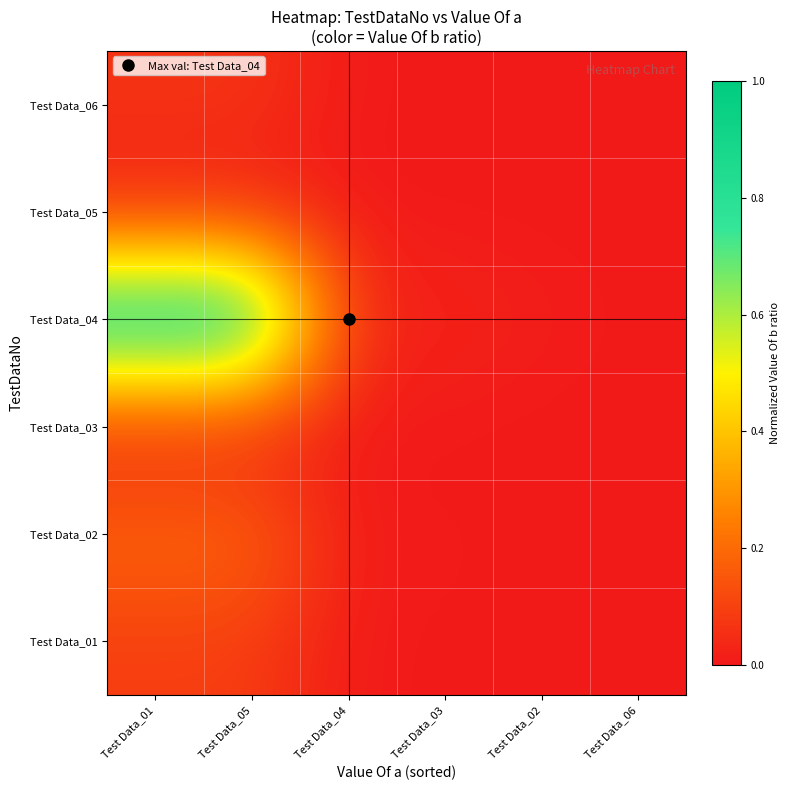

Which has a higher value, Test Data_02 or Test Data_06?

Test Data_02